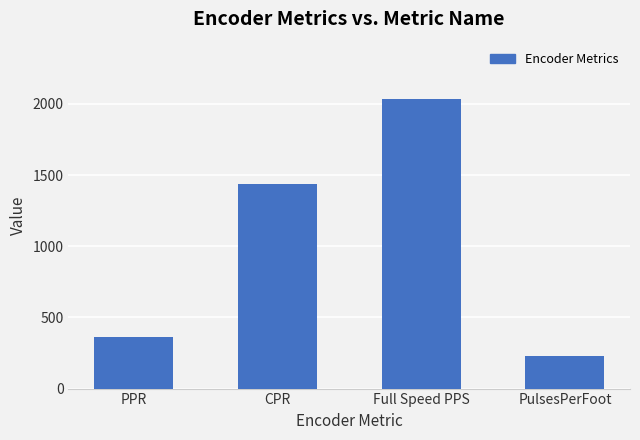

The value at CPR is 1440.0. True or false?

True